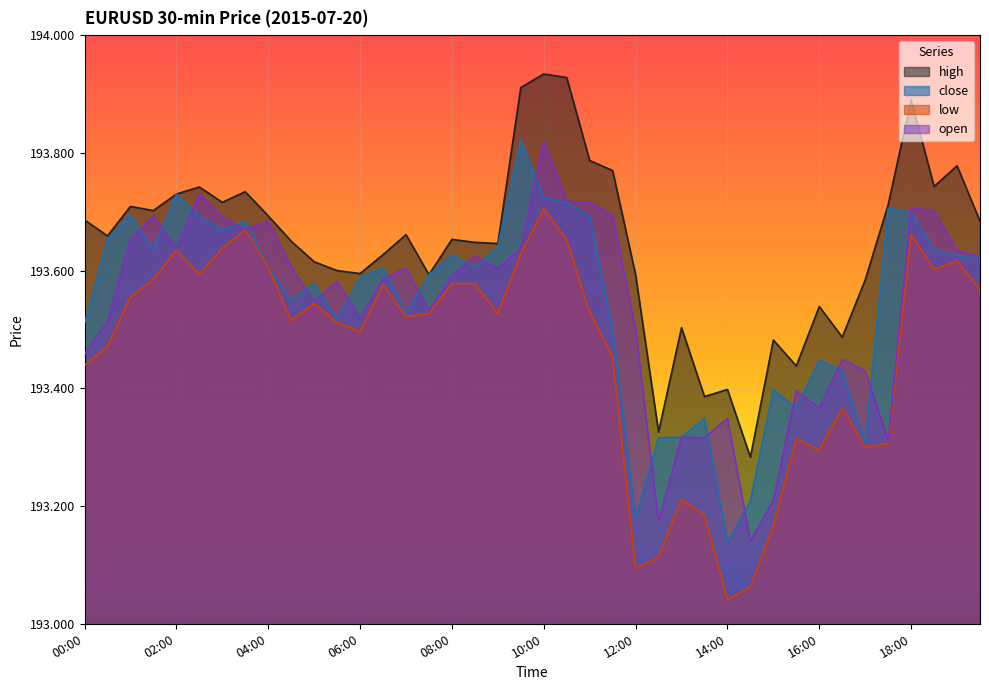

What is the sum of all close values?

7741.9